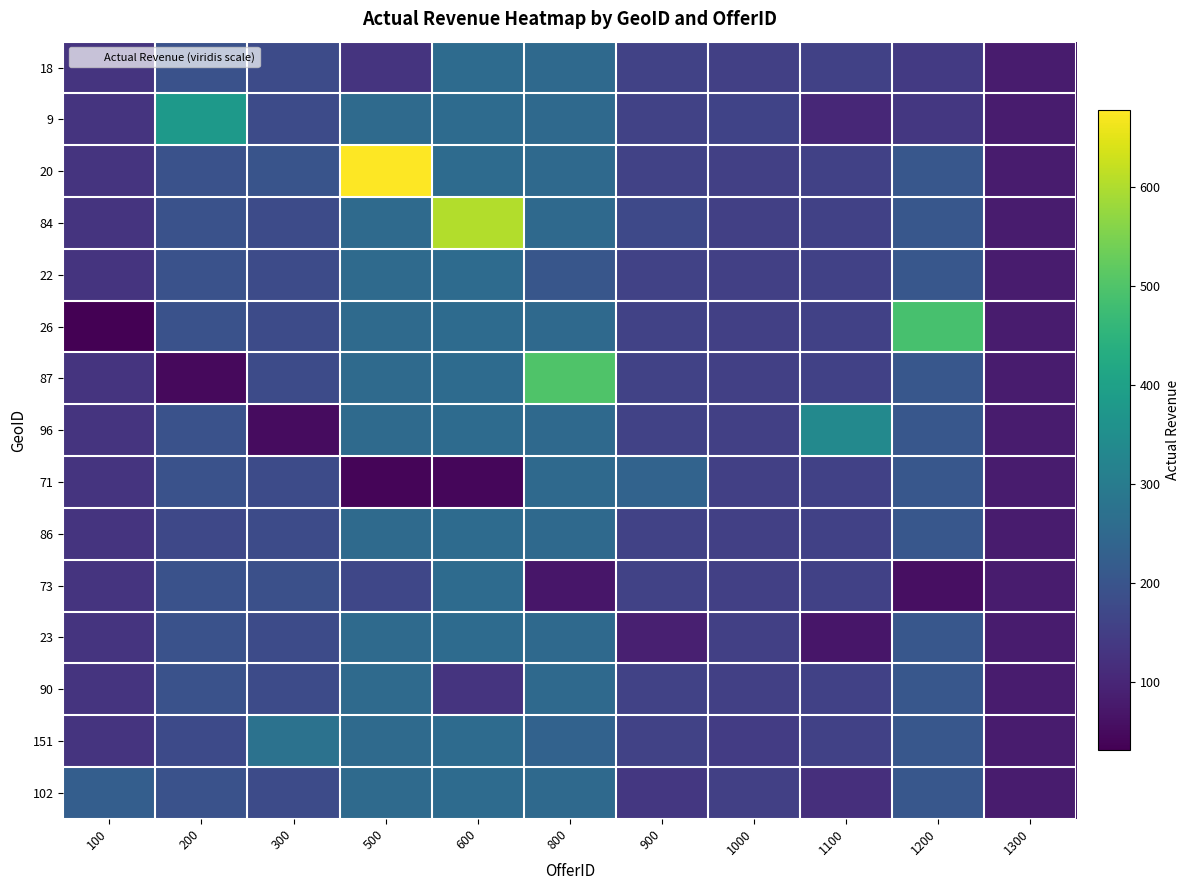

List the series in order of their peak value, lowest first.

71, 90, 18, 22, 86, 73, 23, 102, 151, 96, 9, 26, 87, 84, 20